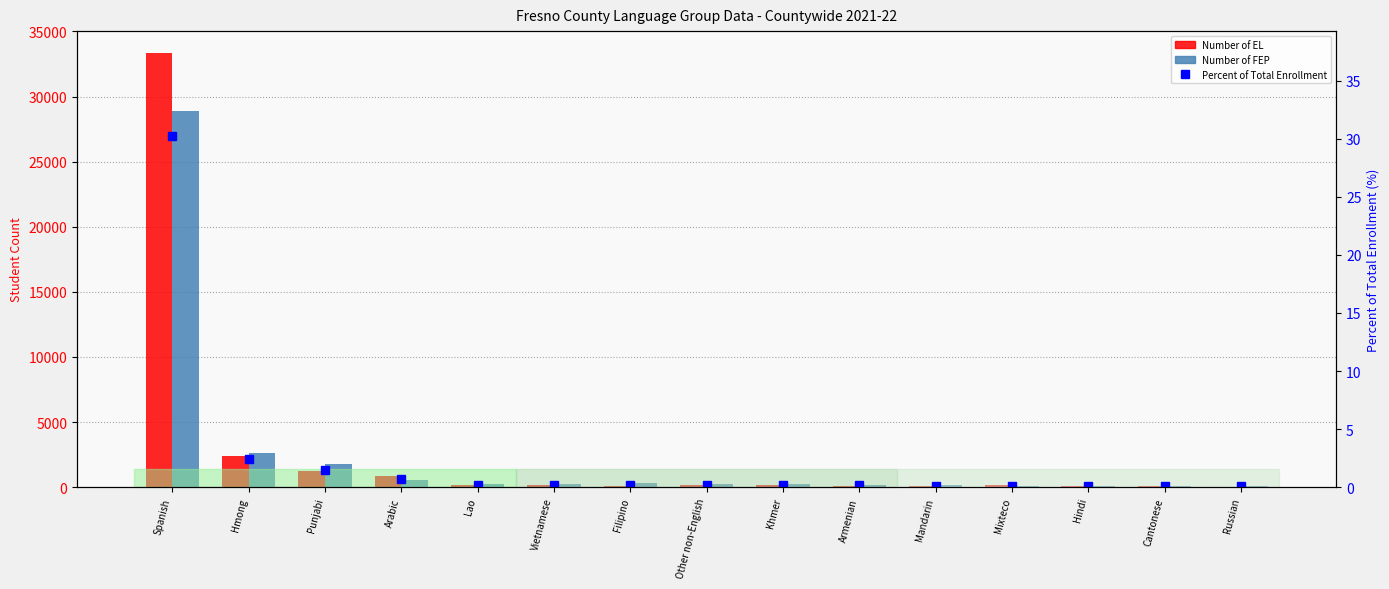

What is the sum of the Percent of Total Enrollment values at Cantonese and Punjabi?

1.5